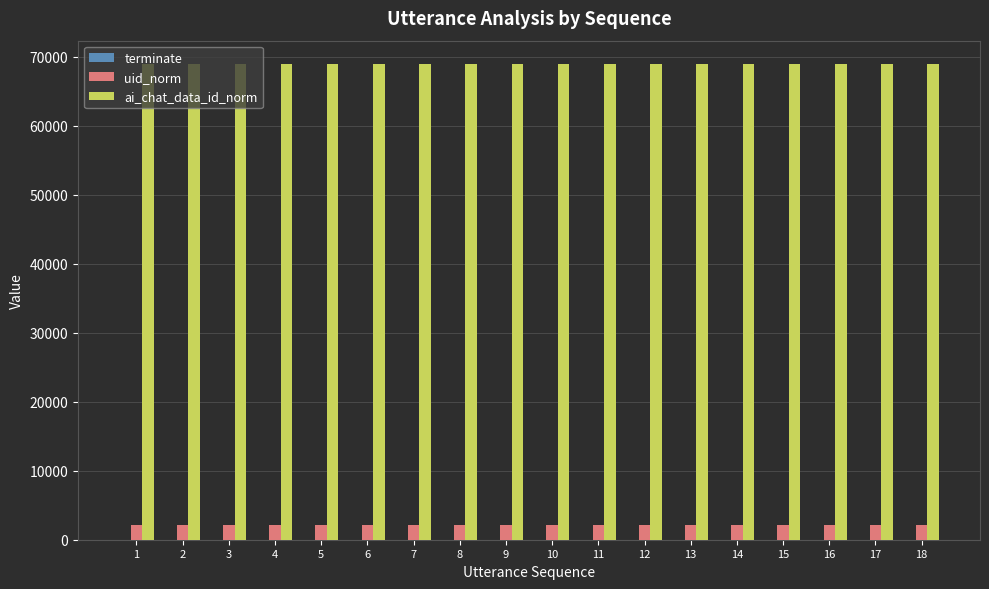

The value of ai_chat_data_id_norm at 14 is 68903. True or false?

True